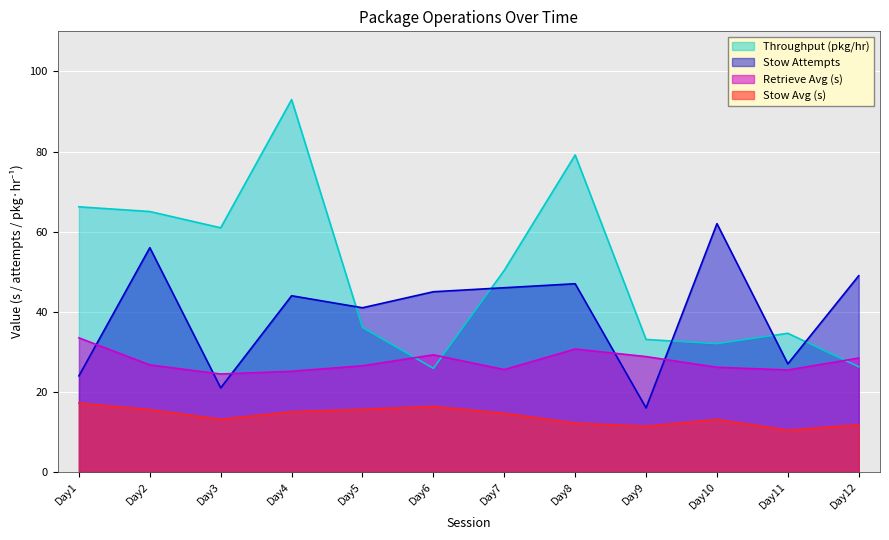

At Day1, list the series in order from largest to smallest.

Throughput (pkg/hr), Retrieve Avg (s), Stow Attempts, Stow Avg (s)